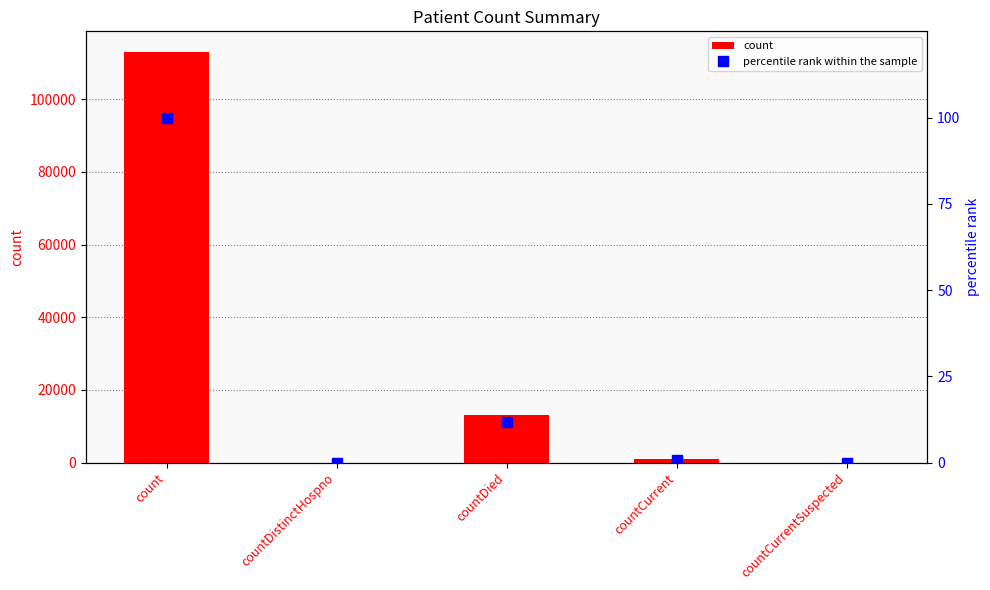

Reading right to left, transcribe all the data shown in this chart.

count: countCurrentSuspected=0.0	countCurrent=934.0	countDied=13190.0	countDistinctHospno=0.0	count=113029.0
percentile rank within the sample: countCurrentSuspected=0.0	countCurrent=0.8	countDied=11.7	countDistinctHospno=0.0	count=100.0